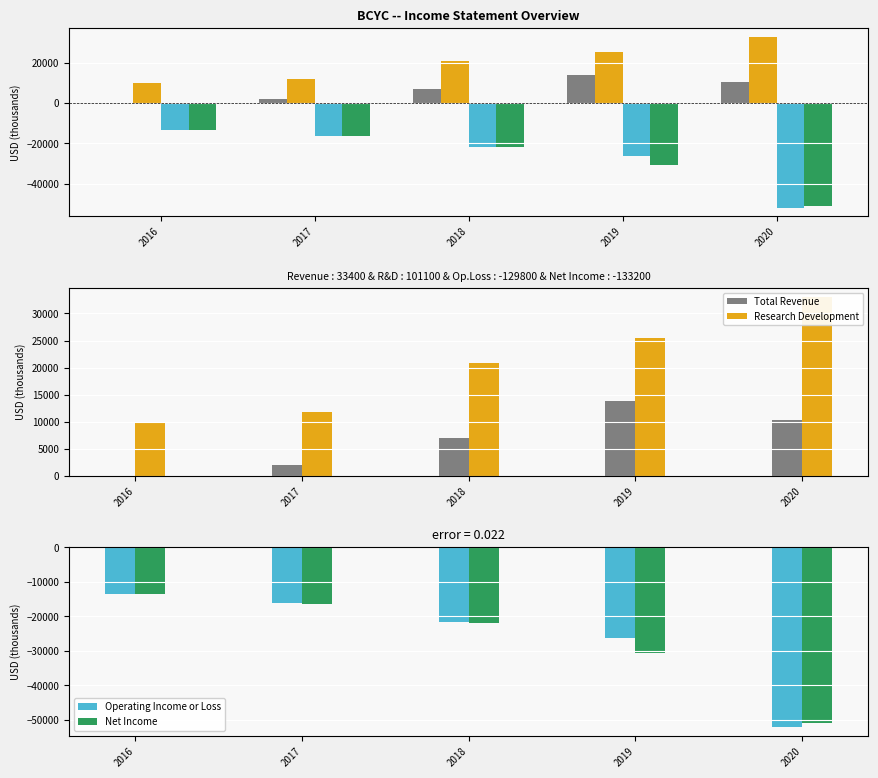

At which category is the sum across all series the highest?

2018